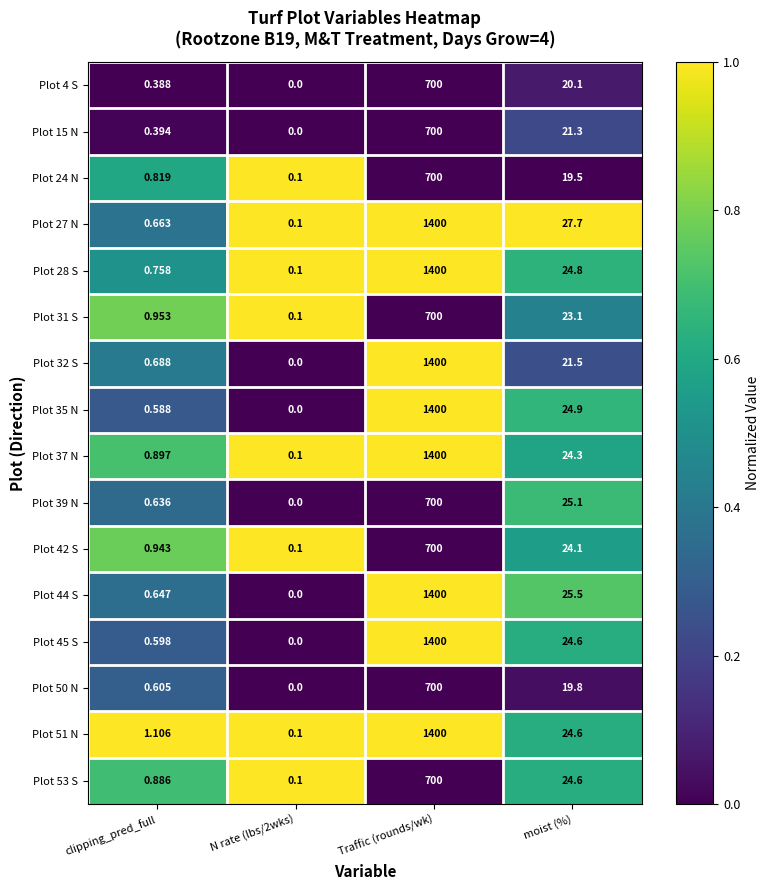

At which category is the sum across all series the highest?

Traffic (rounds/wk)